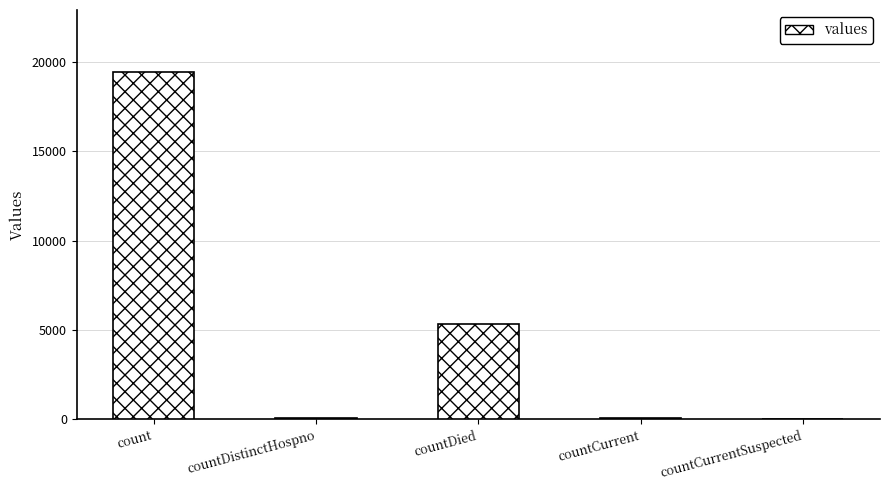

Where is the data nearest to the value 9710?

countDied